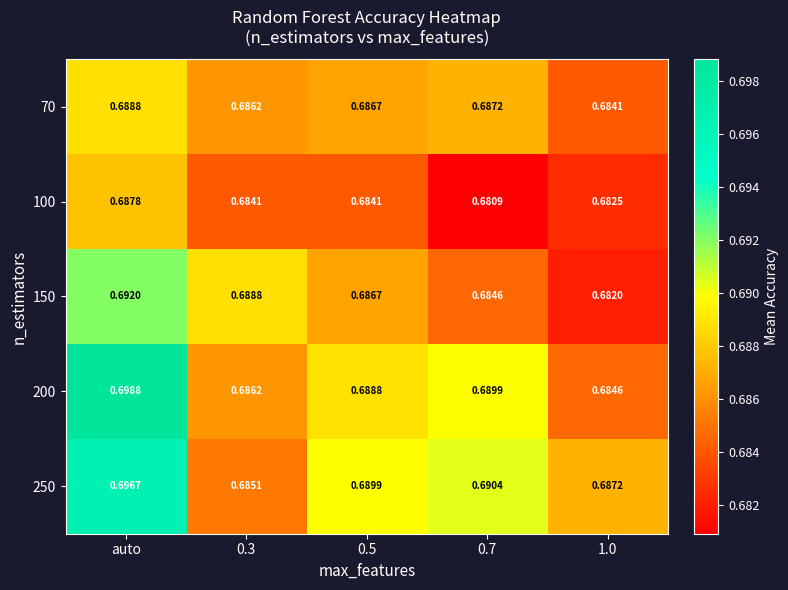

Is the value of 150 at auto greater than the value of 70 at 0.5?

Yes